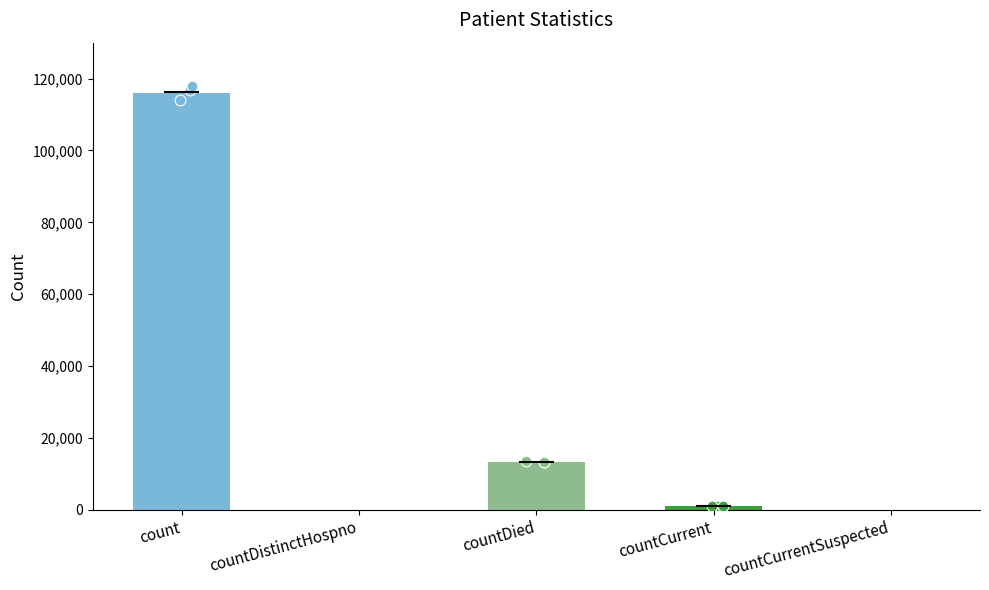

What is the change in value from countDistinctHospno to countDied?

+13394